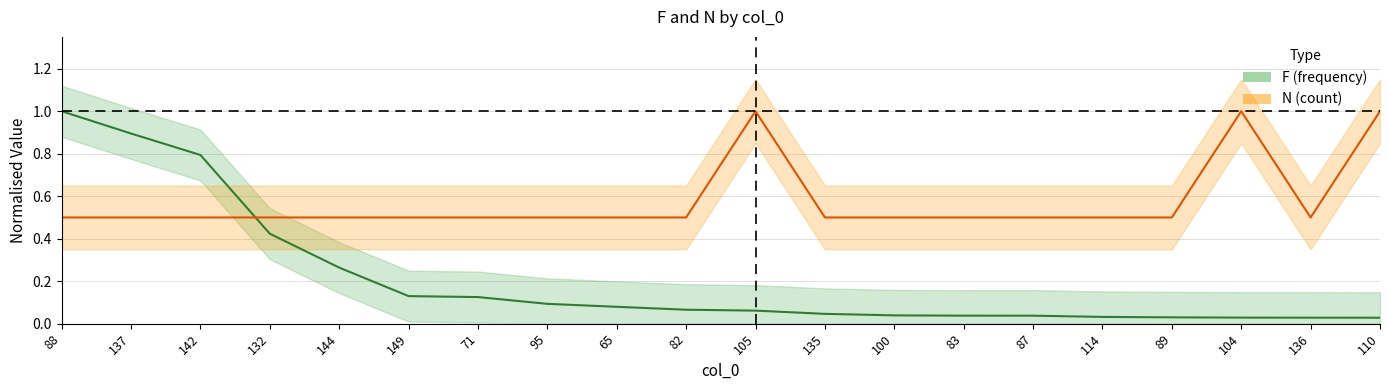

What is the total value across all series at 149?

0.6